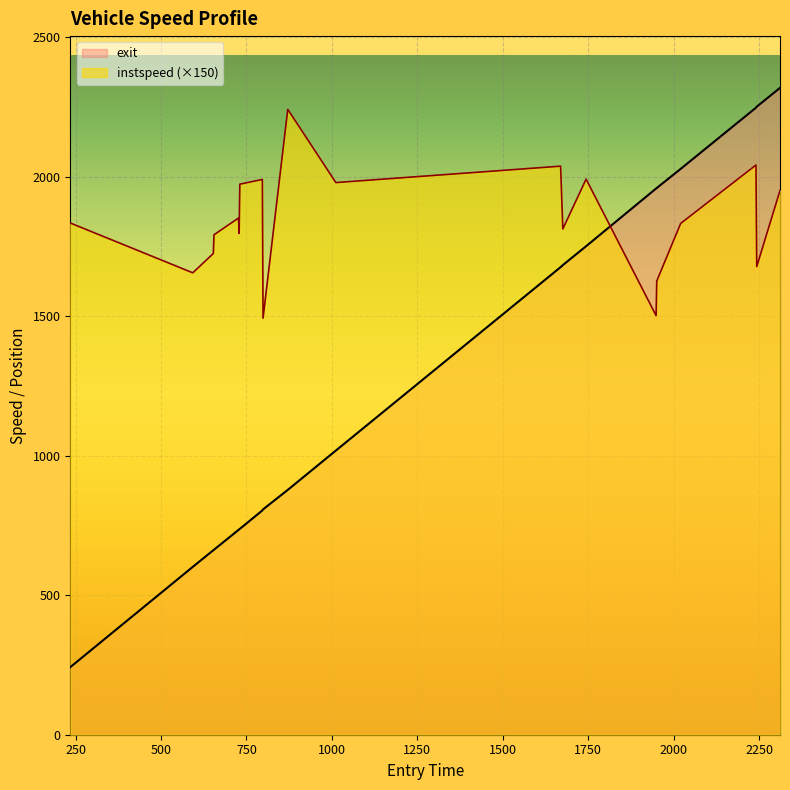

Rank the series by their maximum value, from lowest to highest.

instspeed (×150), exit